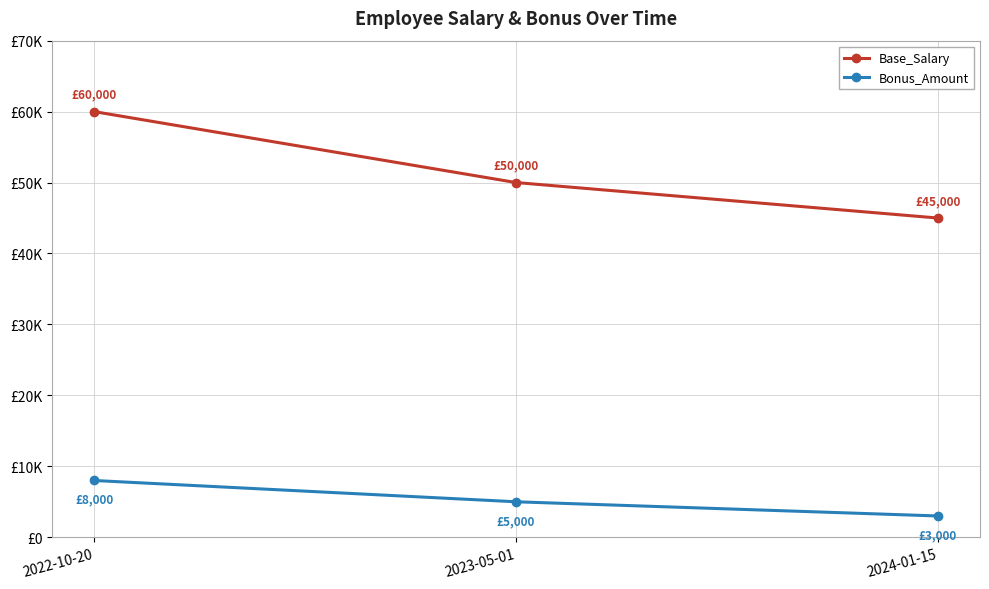

Where does the Base_Salary series first go above 50000?

2022-10-20